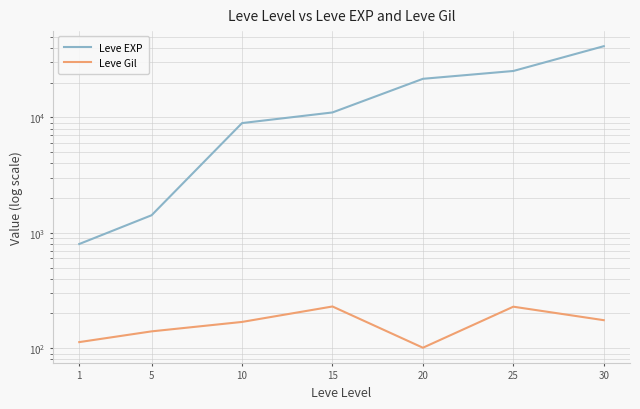

Read the Leve EXP value at 25.

25250